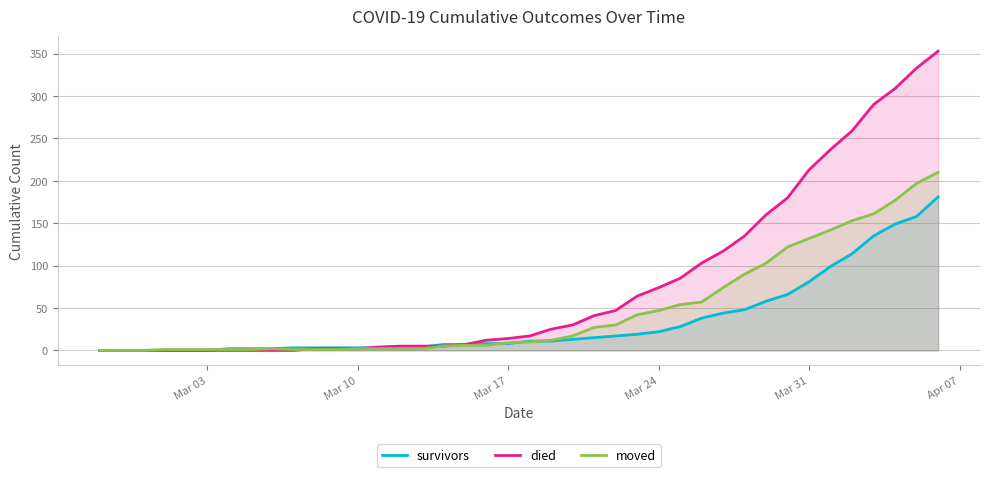

What is the highest value of the died series?

353